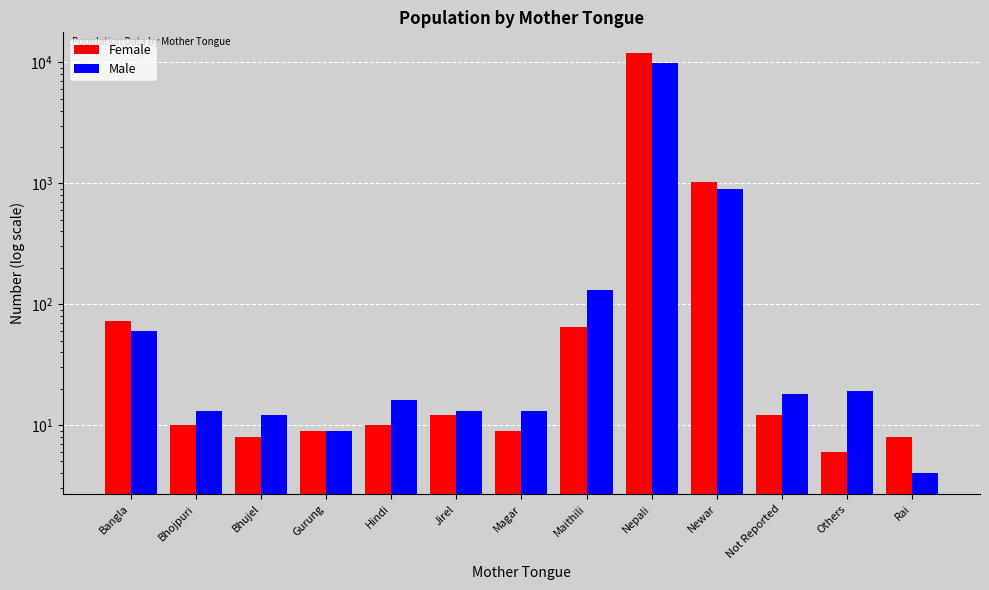

What is the label of the 6th bar from the right?

Maithili